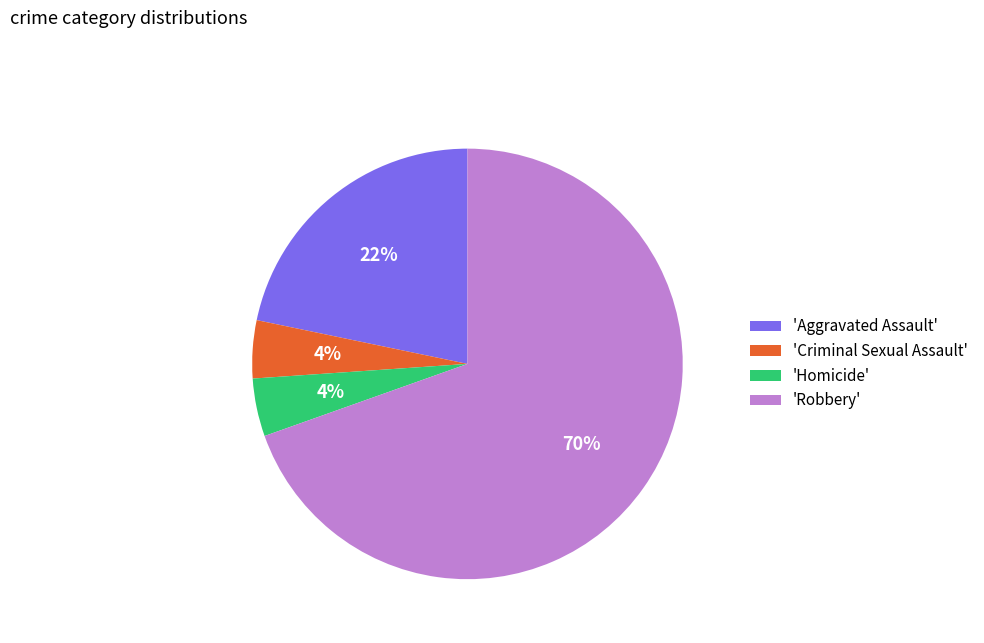

What percentage is the 'Criminal Sexual Assault' slice, to the nearest percent?

4%